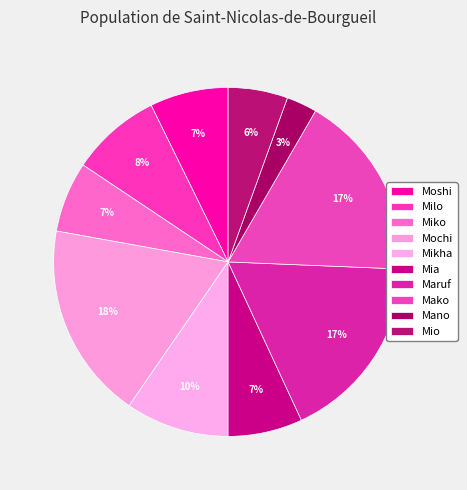

Does Mano account for over 50% of the chart?

No